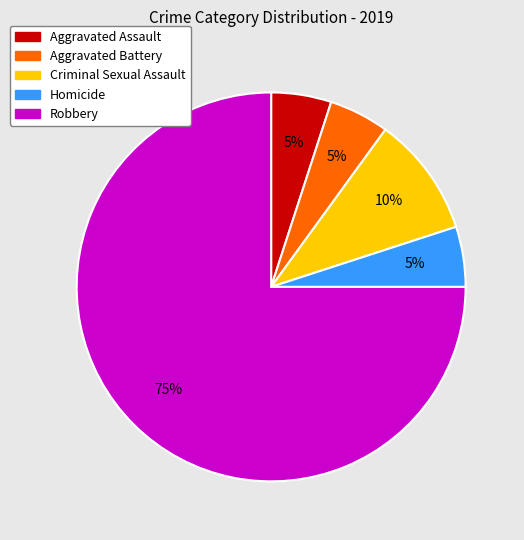

To the nearest percent, what is the combined percentage of Robbery and Aggravated Assault?

80%